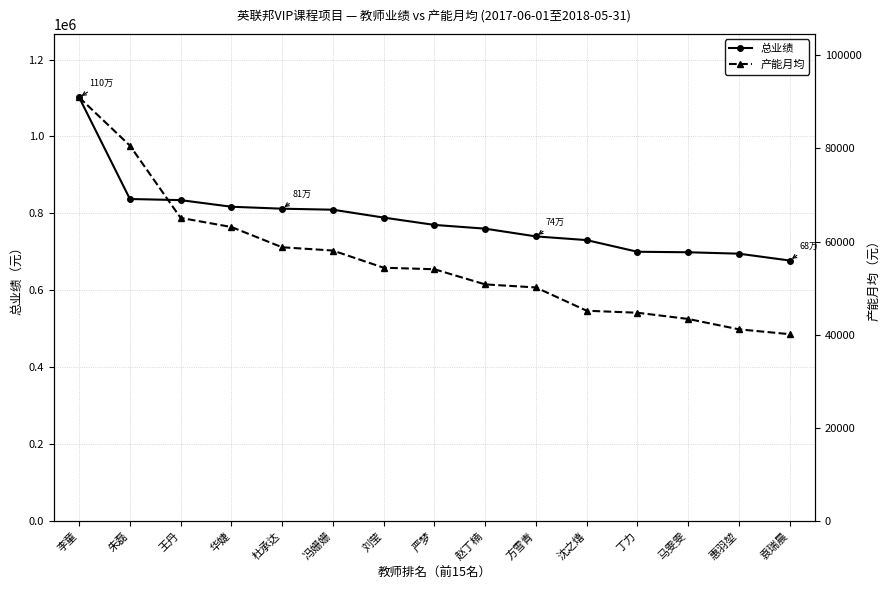

Is the value of 产能月均 at 袁瑞晨 greater than the value of 总业绩 at 刘莹?

No